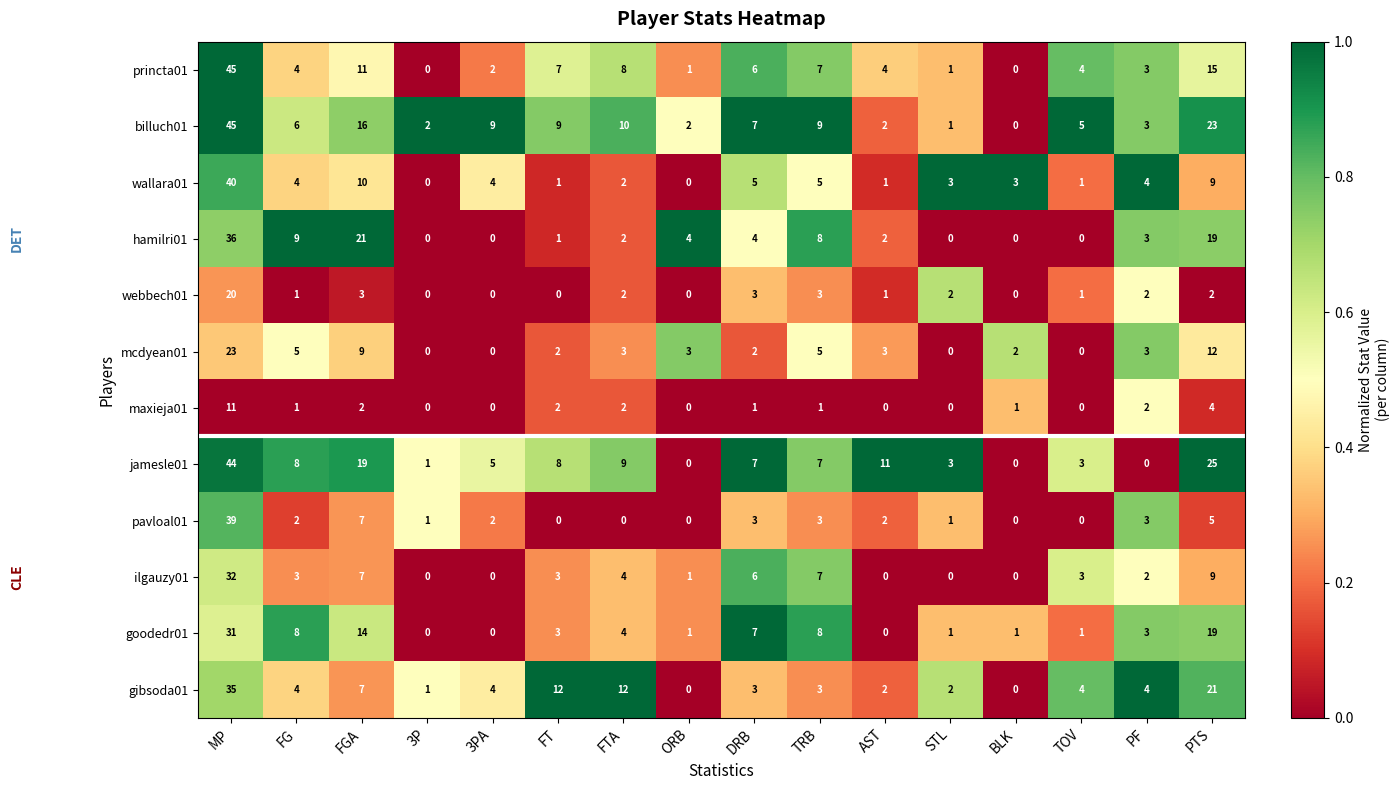

Between 3PA and ORB, which series saw the biggest shift?

billuch01